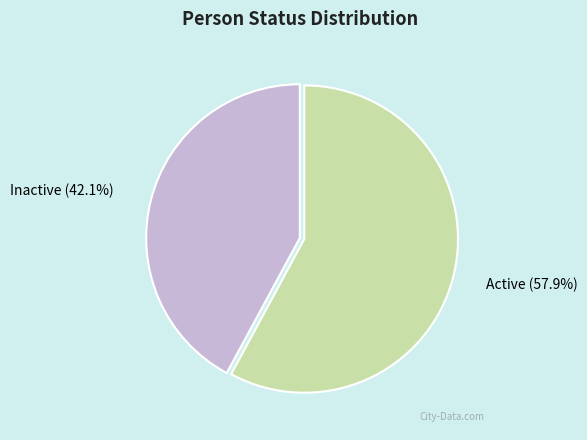

To the nearest percent, what is the difference between the largest and smallest slice percentages?

16%